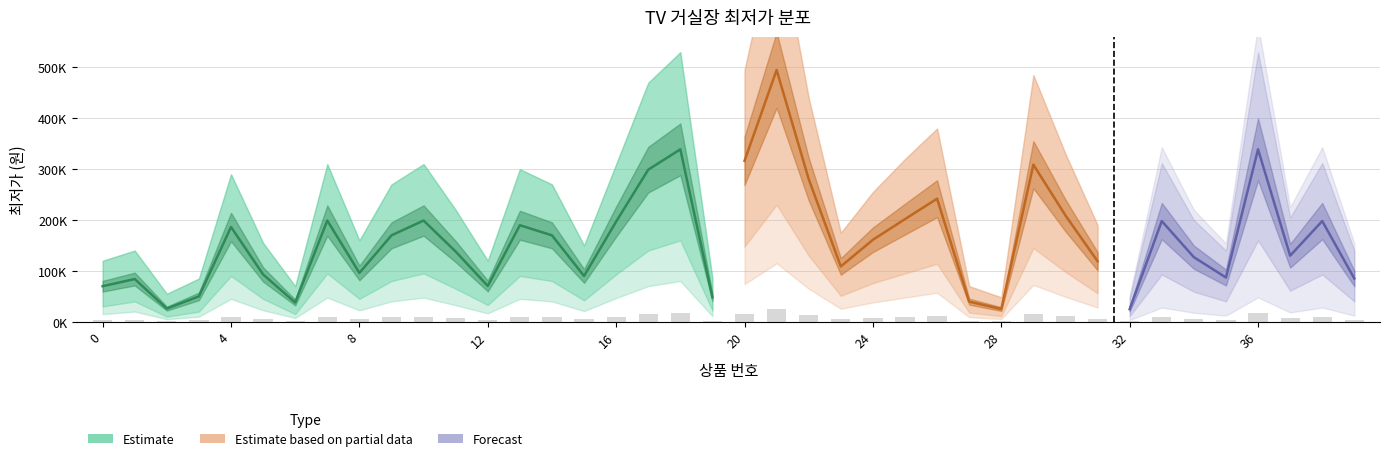

Which category has the highest value in the upper_bound series?

21